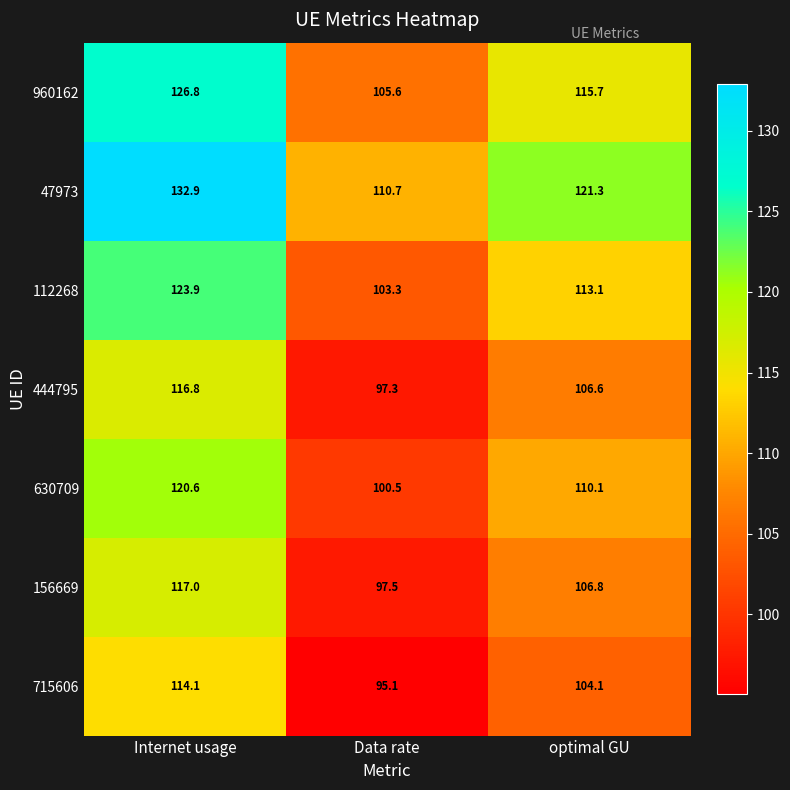

Which series changed the most between Data rate and optimal GU?

47973